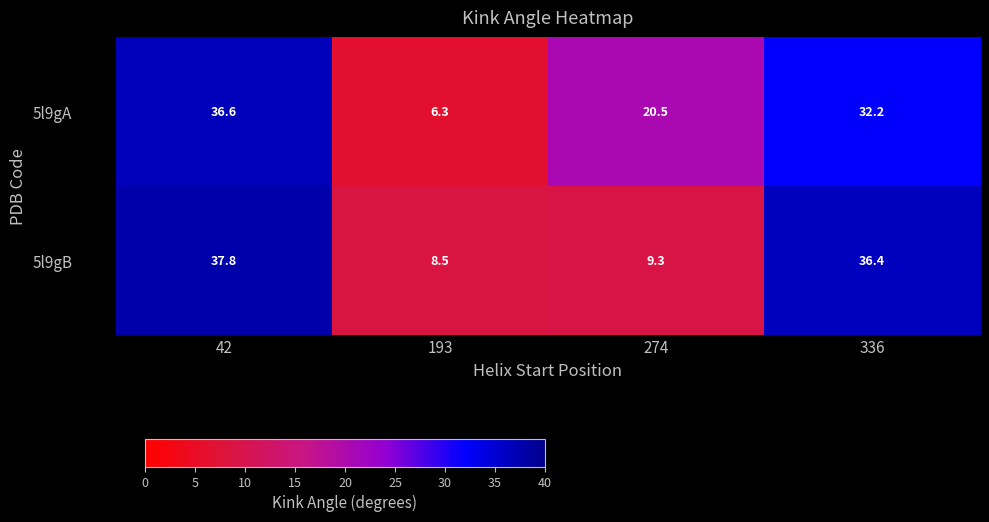

What is the minimum value for 5l9gB?

8.5